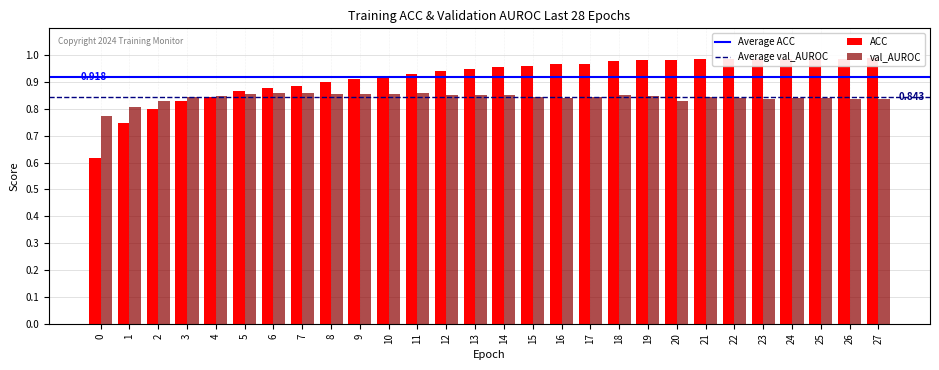

Rank the series by their maximum value, from lowest to highest.

val_AUROC, ACC